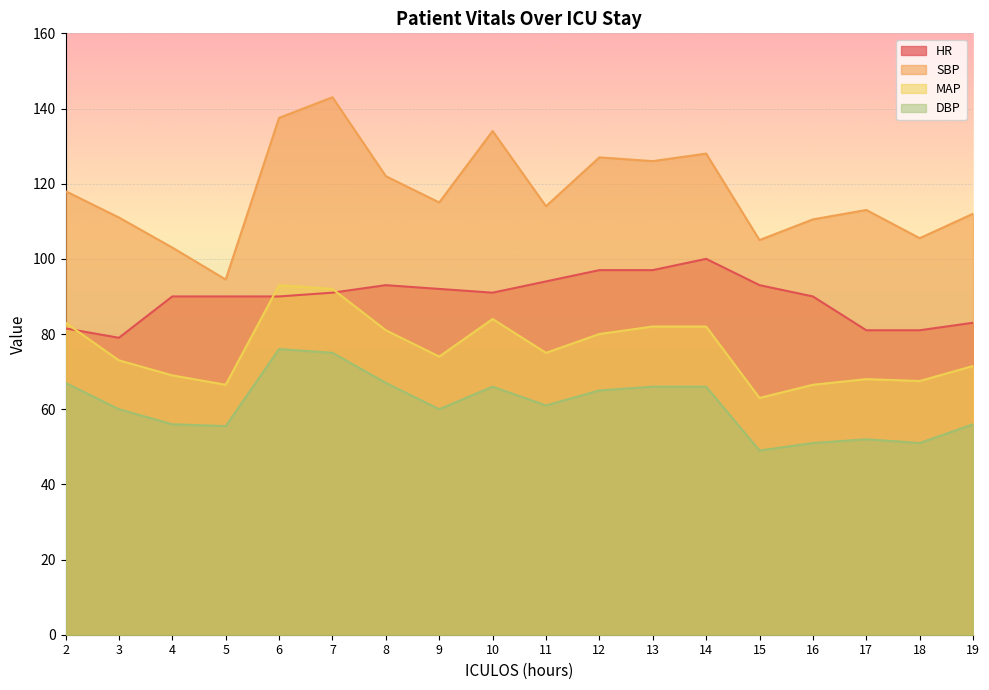

At which category is the sum across all series the highest?

7